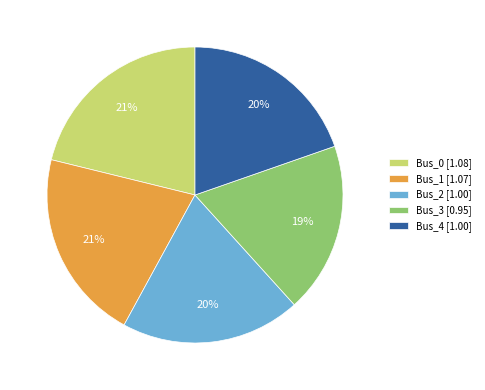

The Bus_3 slice represents 5% of the pie. True or false?

False